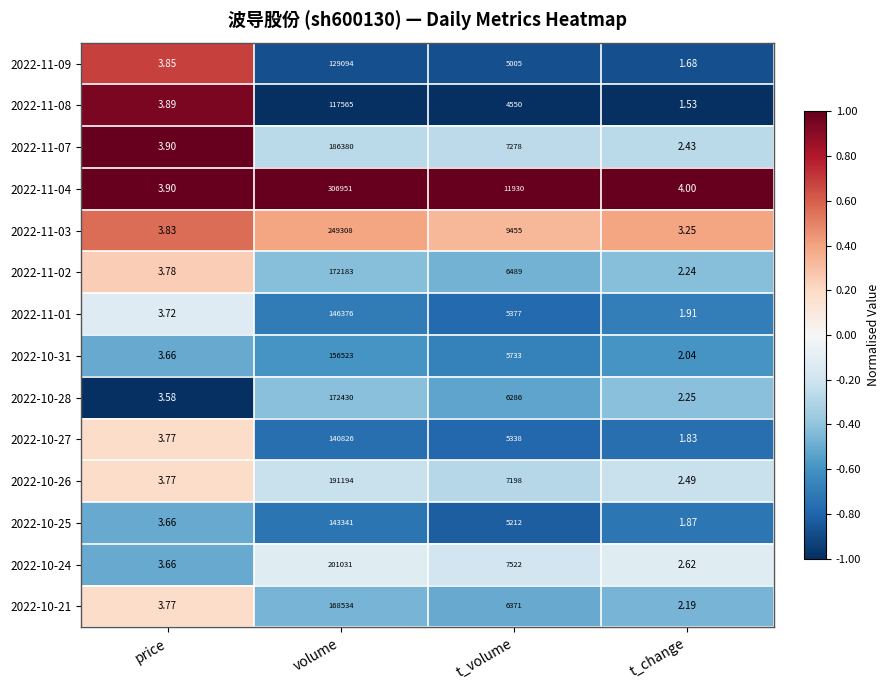

Is the value of 2022-10-26 at t_volume greater than the value of 2022-11-02 at t_change?

Yes